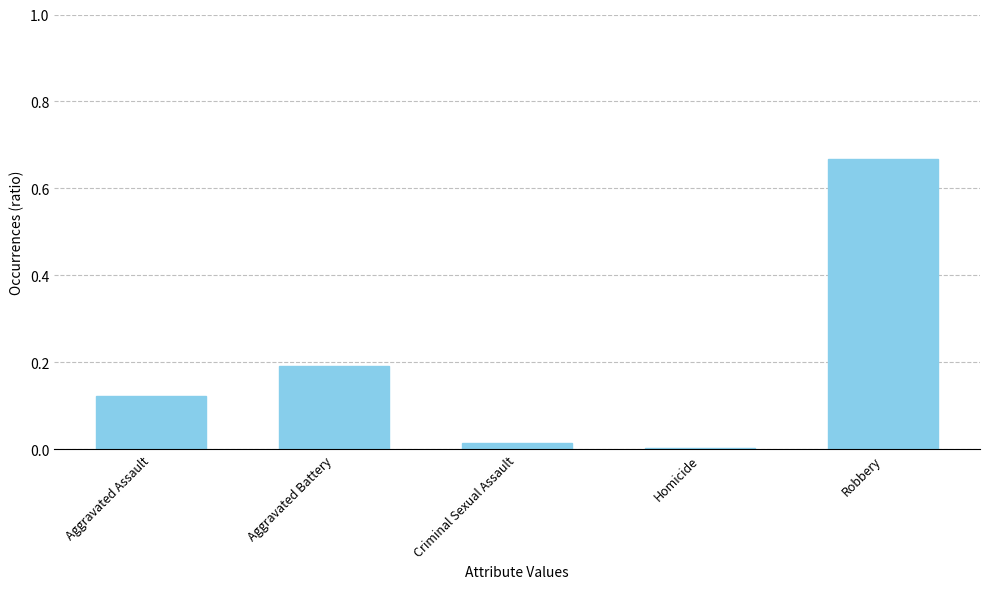

What is the sum of the values at Robbery and Aggravated Battery?

0.9